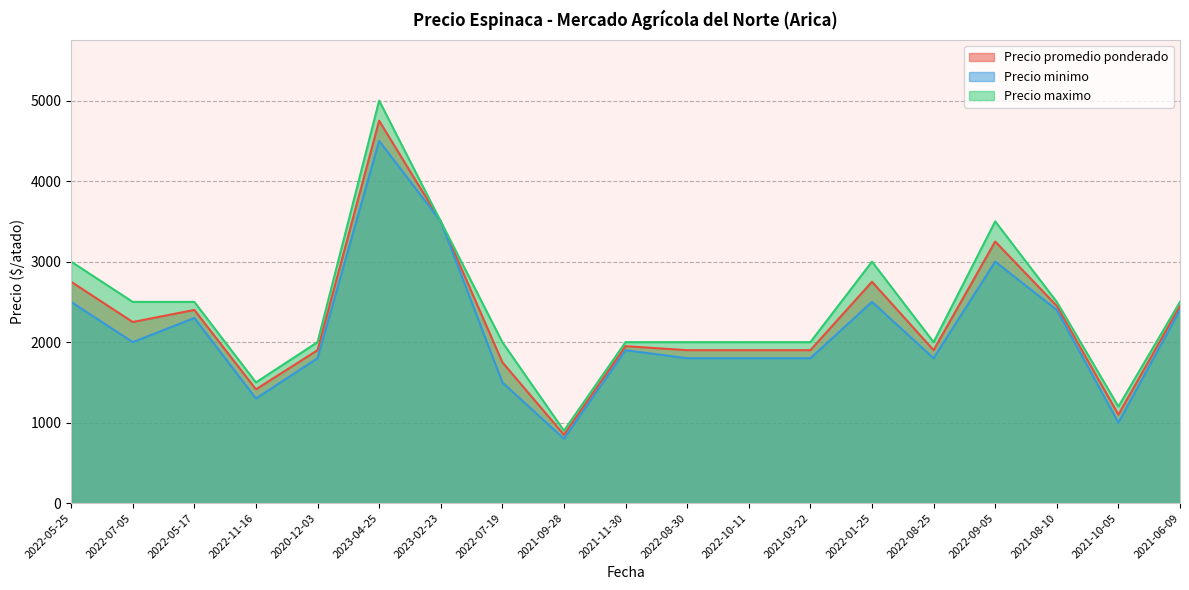

What is the difference between the maximum and minimum values in the Precio minimo series?

3700